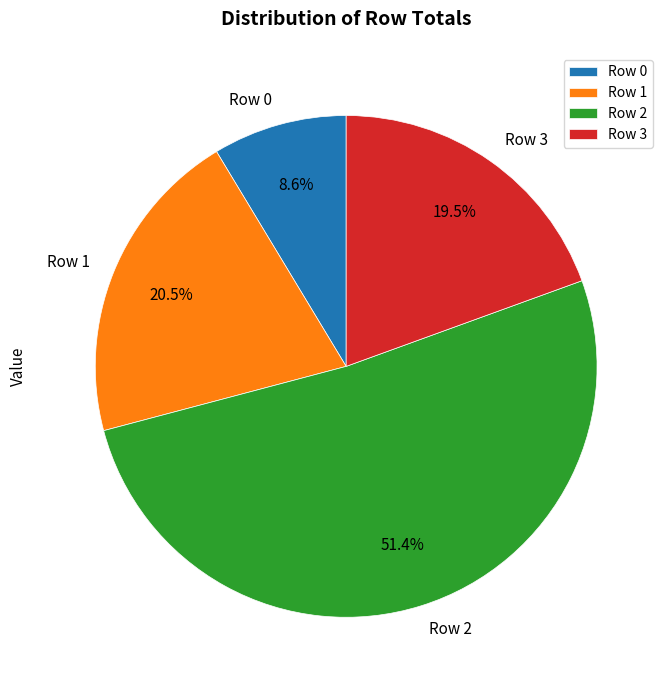

Approximately how many times larger is the value at Row 1 compared to Row 3?

1.1